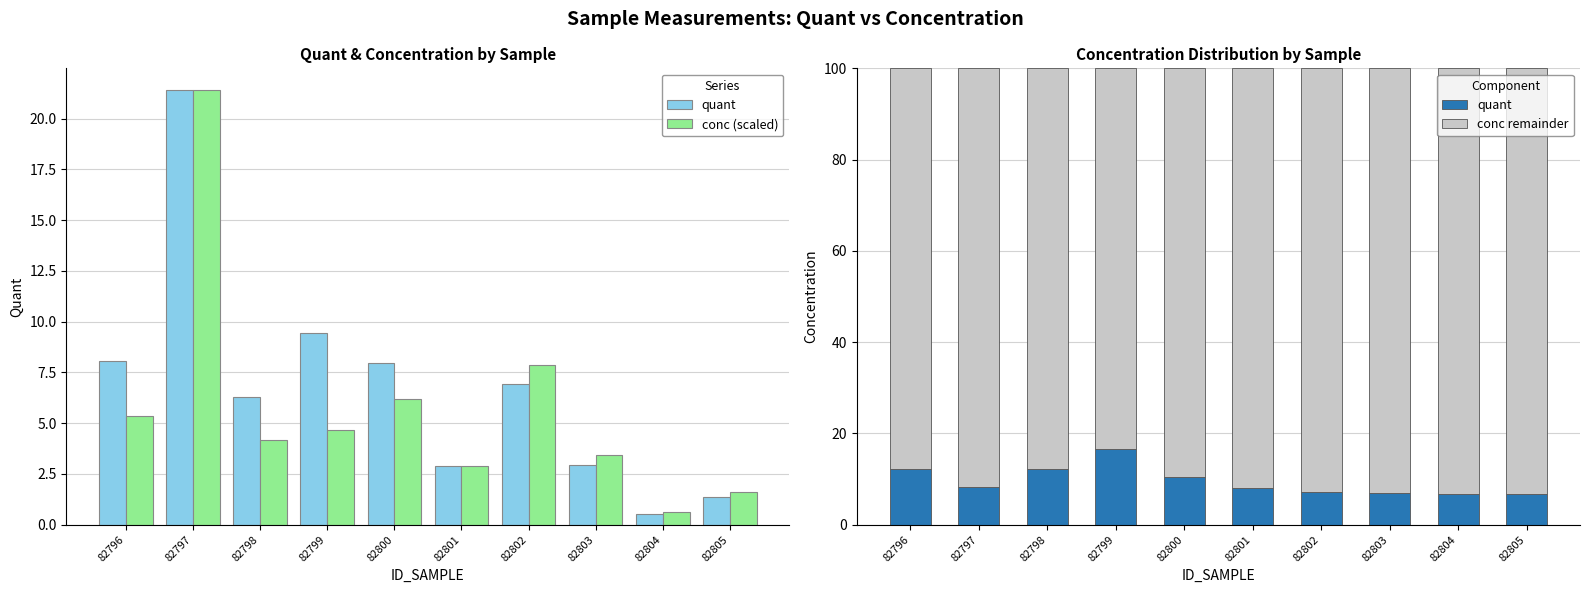

True or false: conc remainder has a value of 93.2 at 82804.

True